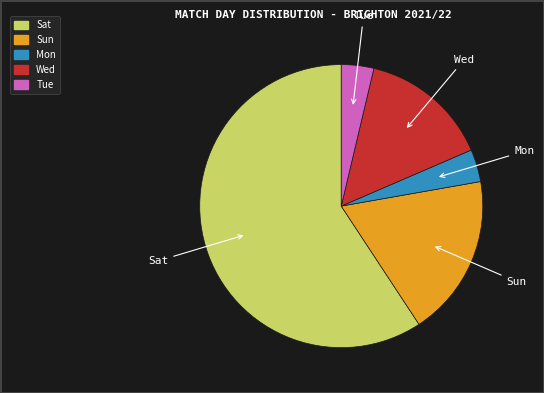

How many slices are in this pie chart?

5